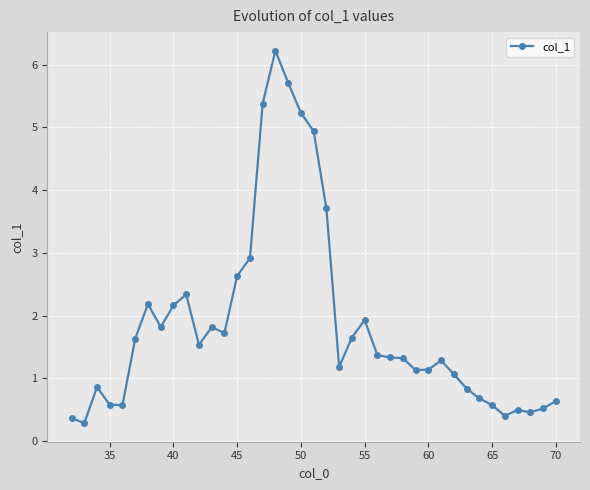

True or false: the data has more than 2 interior local peaks.

True